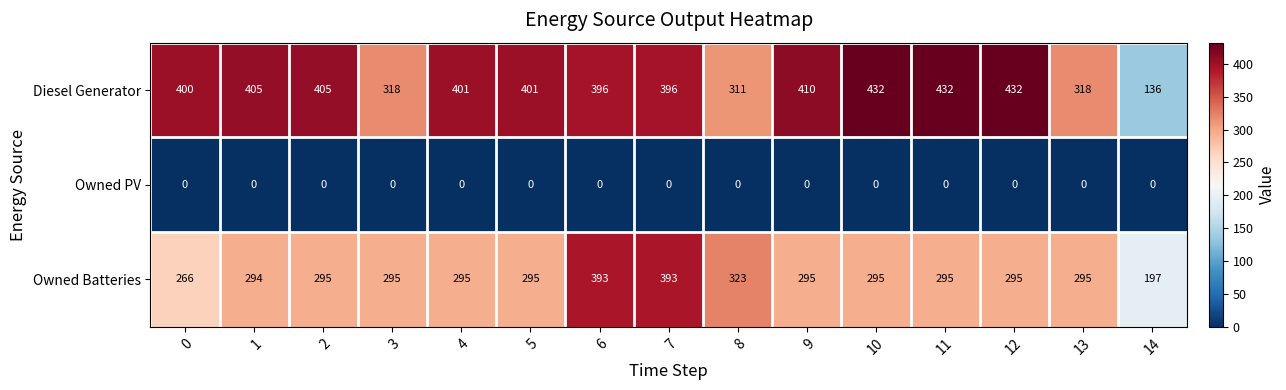

What is the total value across all series at 9?

705